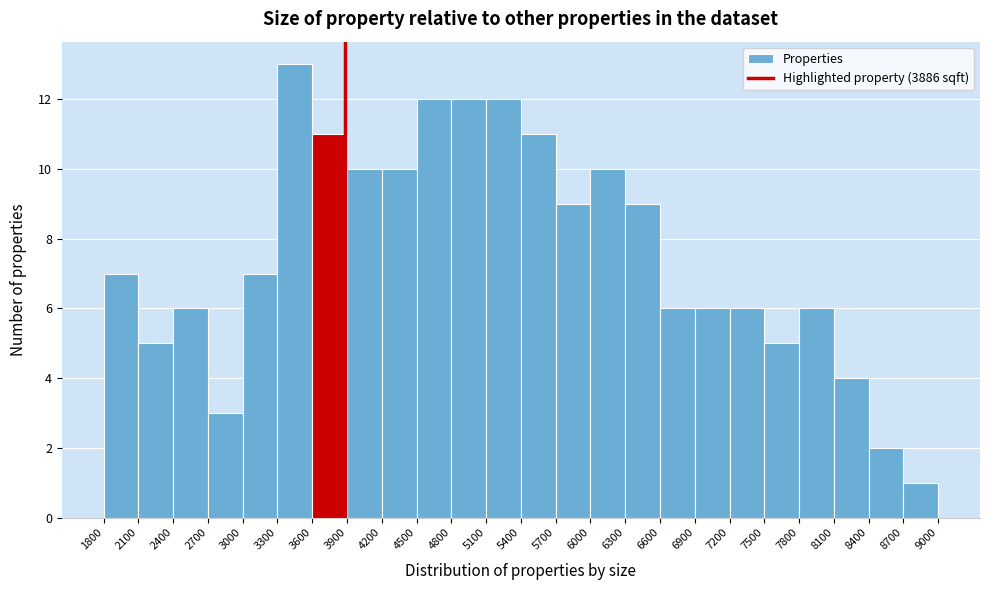

How tall is the bar that spans 4800 to 5100 on the x-axis? The values are not printed on the chart, so give them approximately, as read against the axis.

12